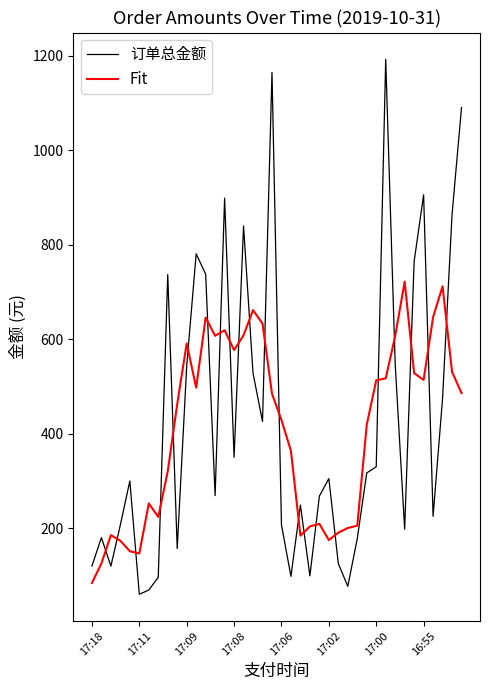

How many series are shown in this chart?

2